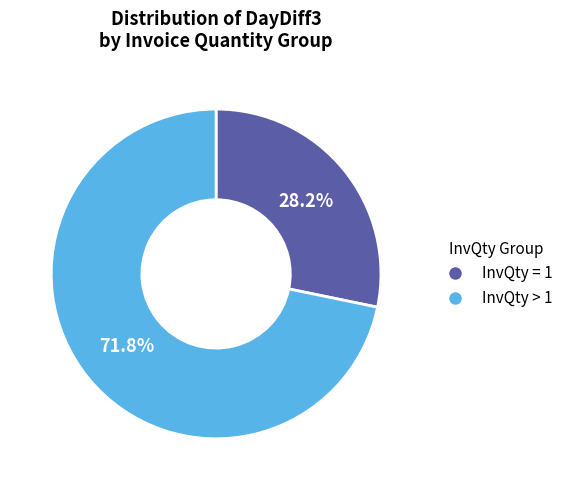

Combined, what portion of the pie is InvQty = 1 and InvQty > 1?

100.0%